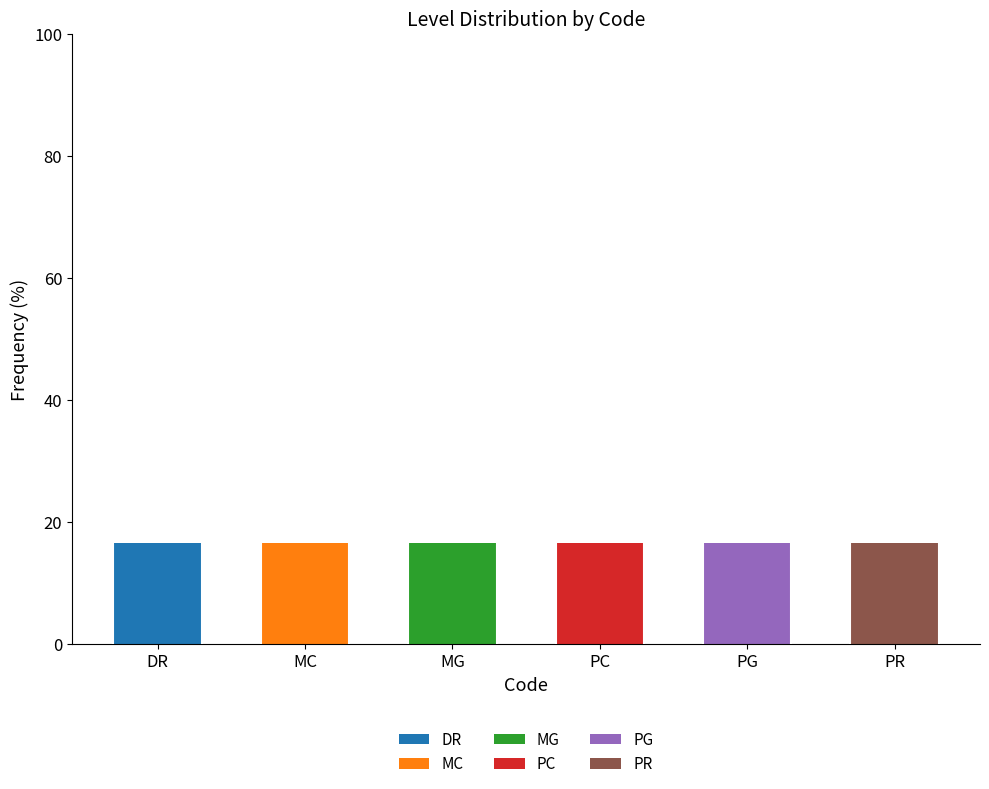

What is the total value across all series at PG?

16.7